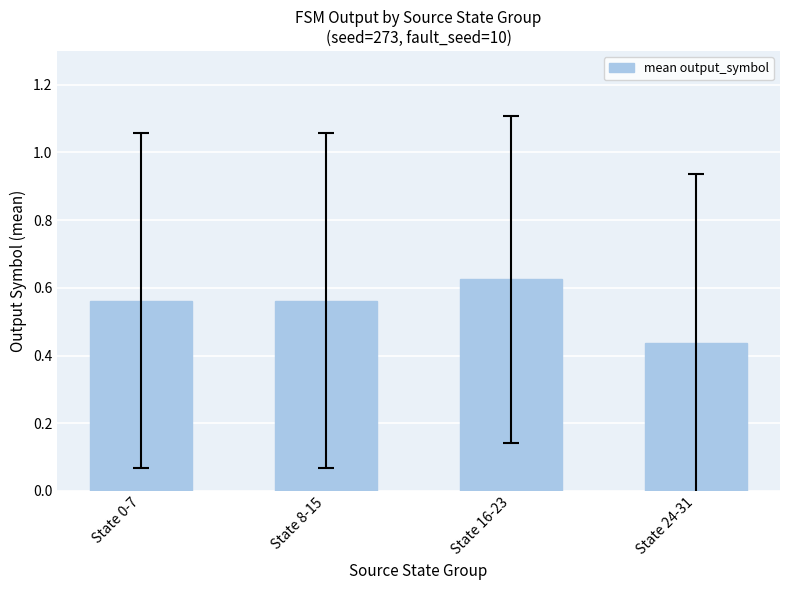

Is it true that the value at State 24-31 is 0.2?

False